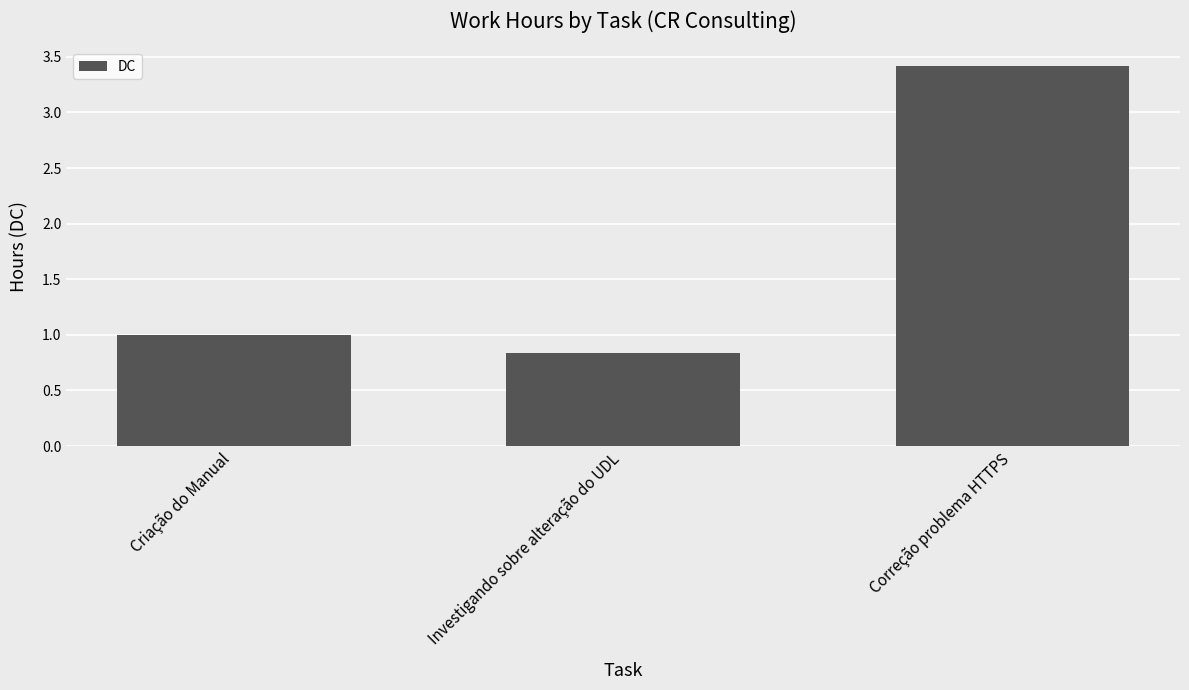

Reading left to right, extract all data points from this chart.

Criação do Manual=1.0	Investigando sobre alteração do UDL=0.8	Correção problema HTTPS=3.4